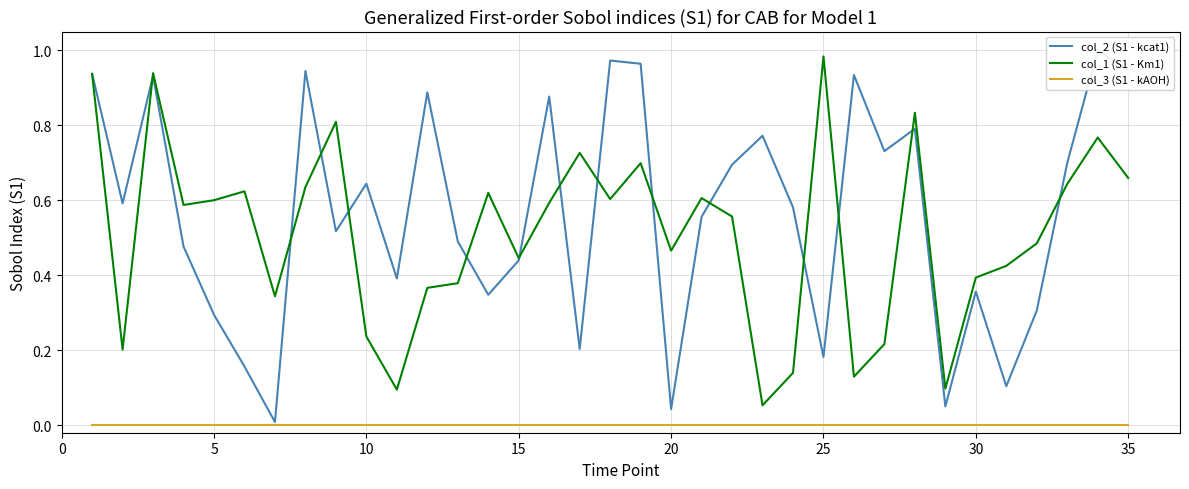

Is it true that col_3 (S1 - kAOH) equals 0.0 at 23?

False